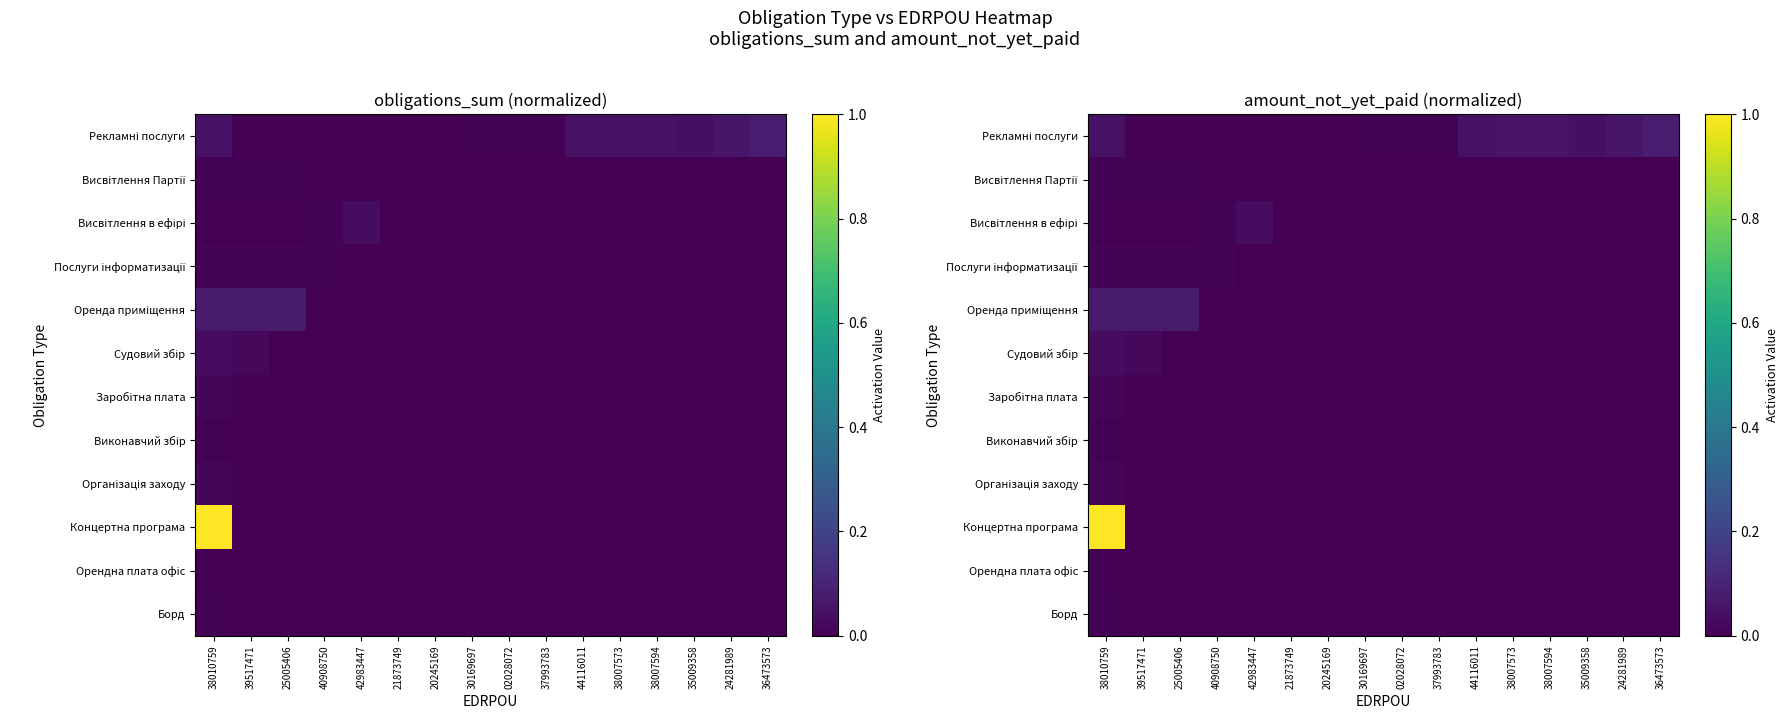

How many data points in Організація заходу are above 0?

1